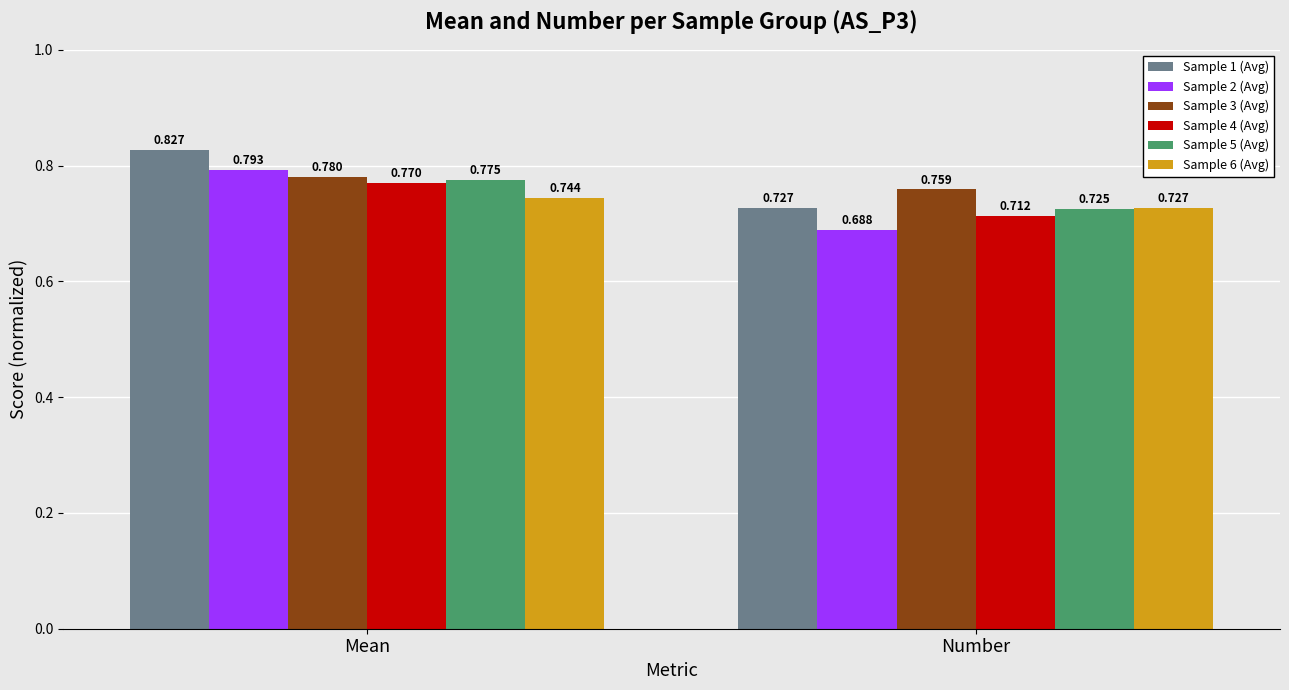

What is the label of the 2nd bar from the left?

Number